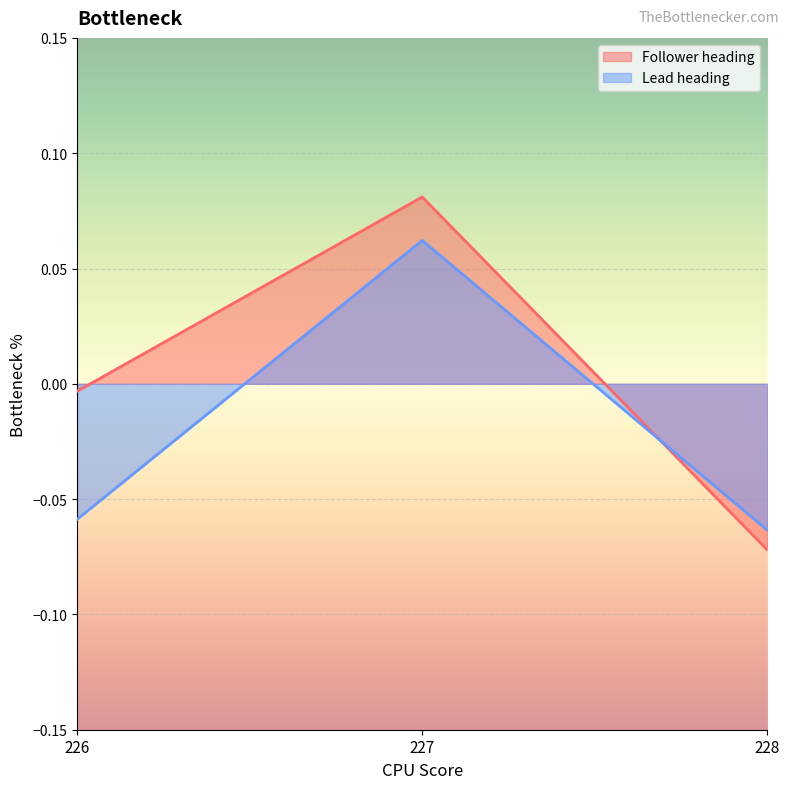

What is the total value across all series at 228?

-0.1